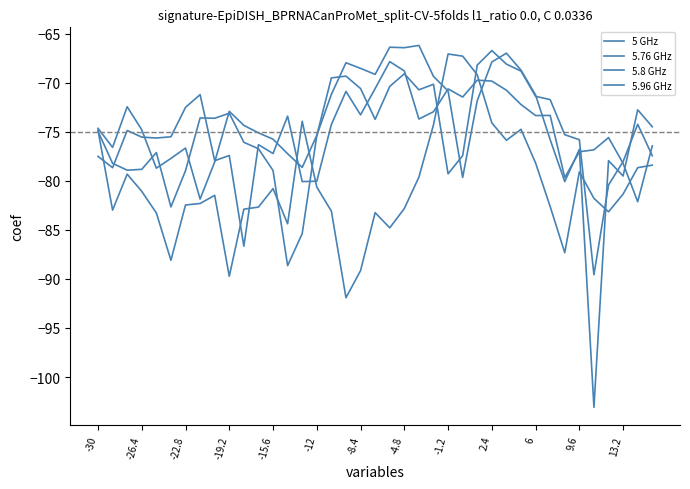

True or false: 5.76 GHz has more than 1 points higher than both neighbors.

True